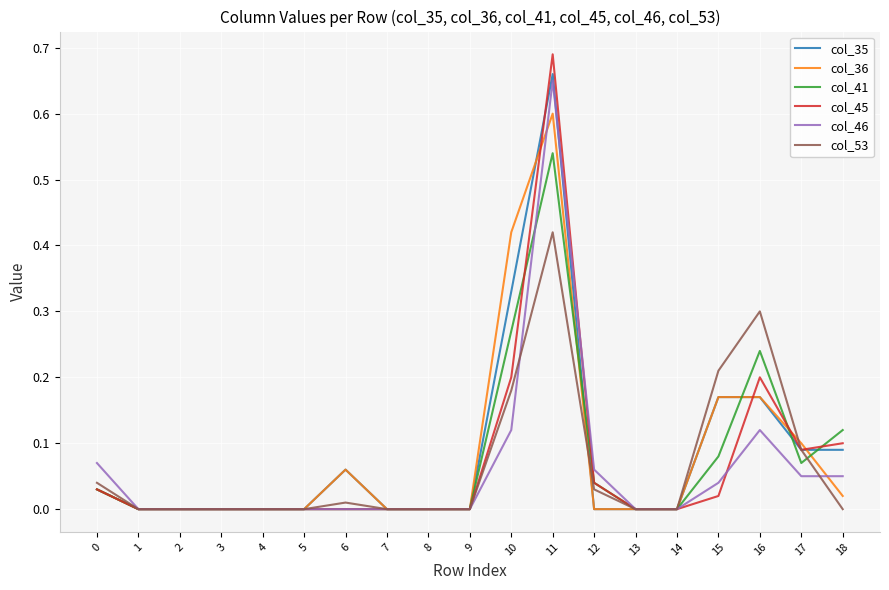

Is this an area chart (filled region under the line)?

No